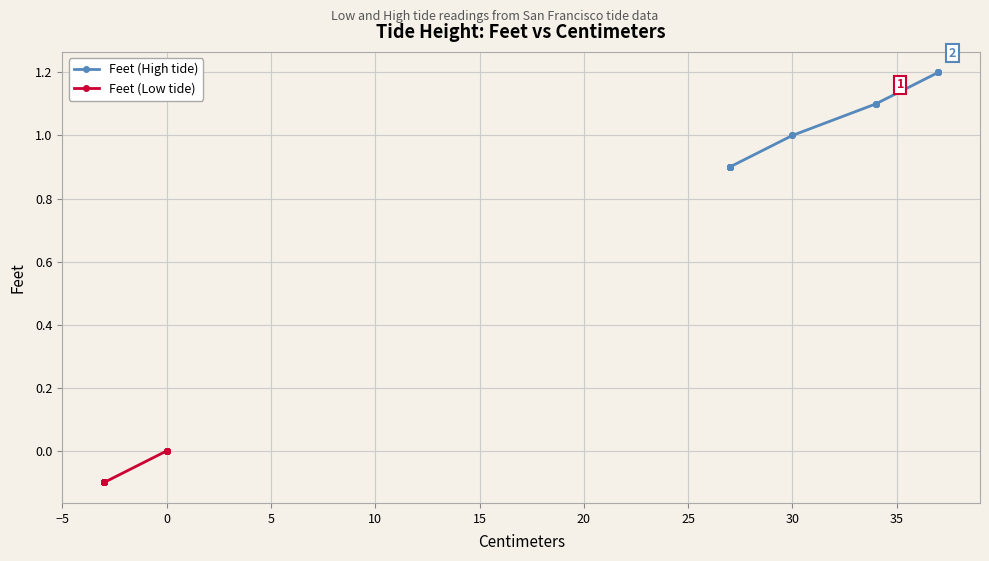

What is the label of the 7th point from the left?

25